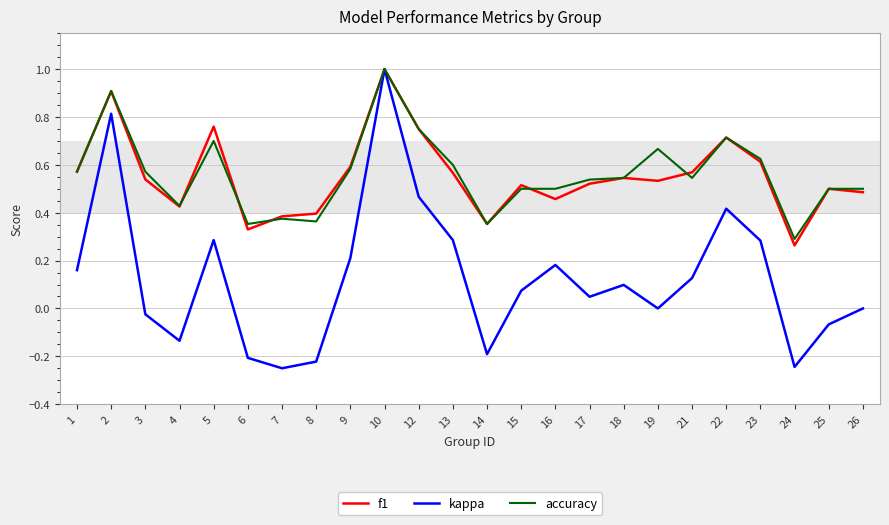

At which category is the sum across all series the highest?

10